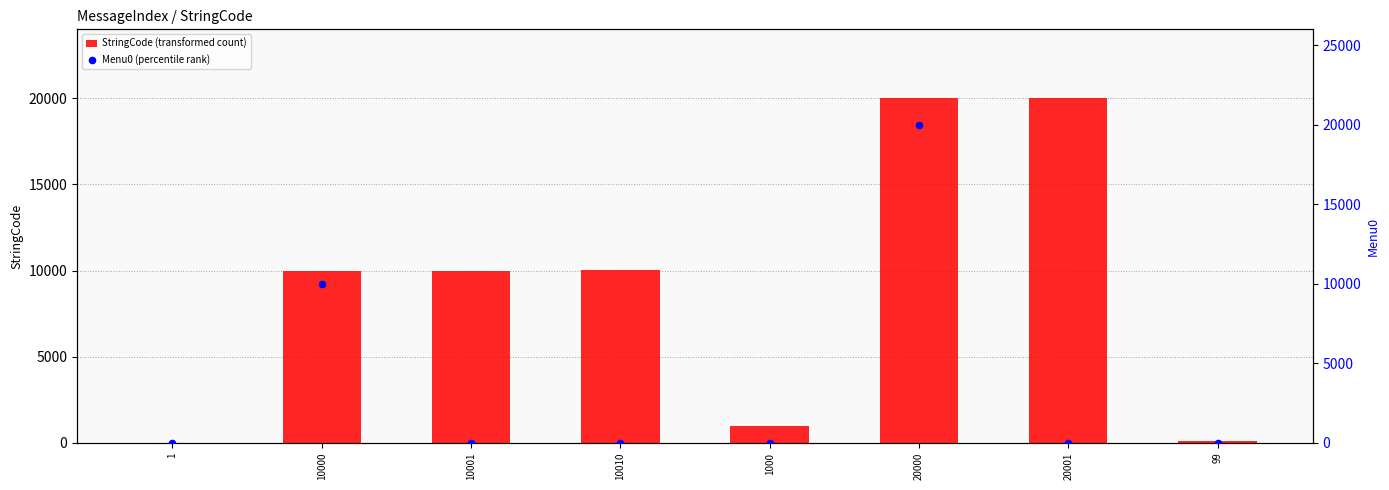

What is the total value across all series at 1000?

1000